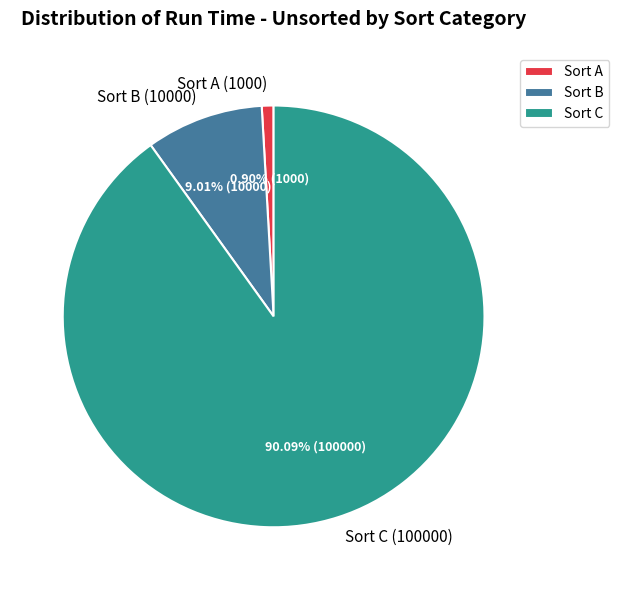

True or false: Sort B (10000) accounts for 3% of the total.

False